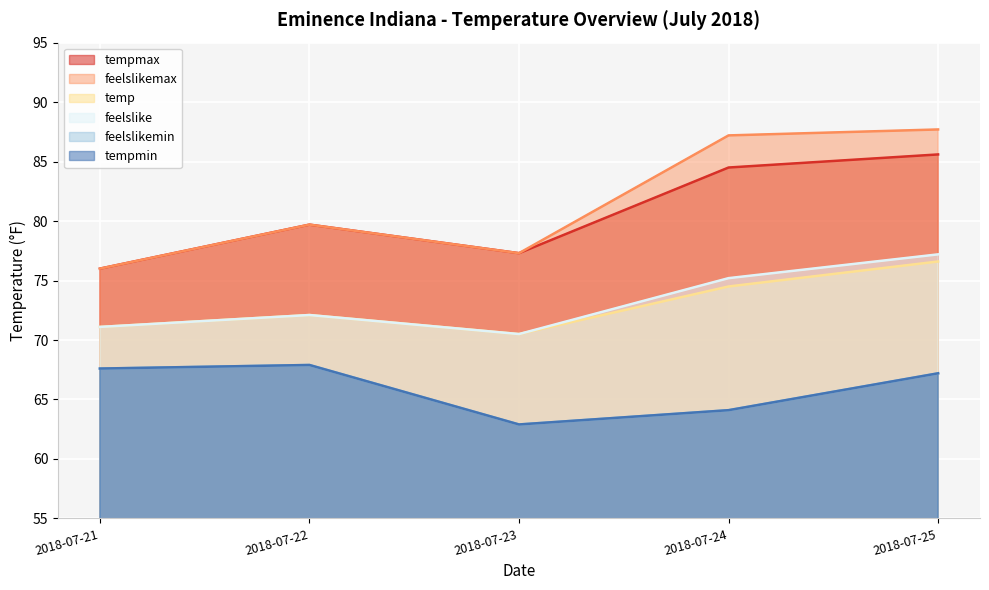

Is it true that feelslikemax equals 79.7 at 2018-07-22?

True